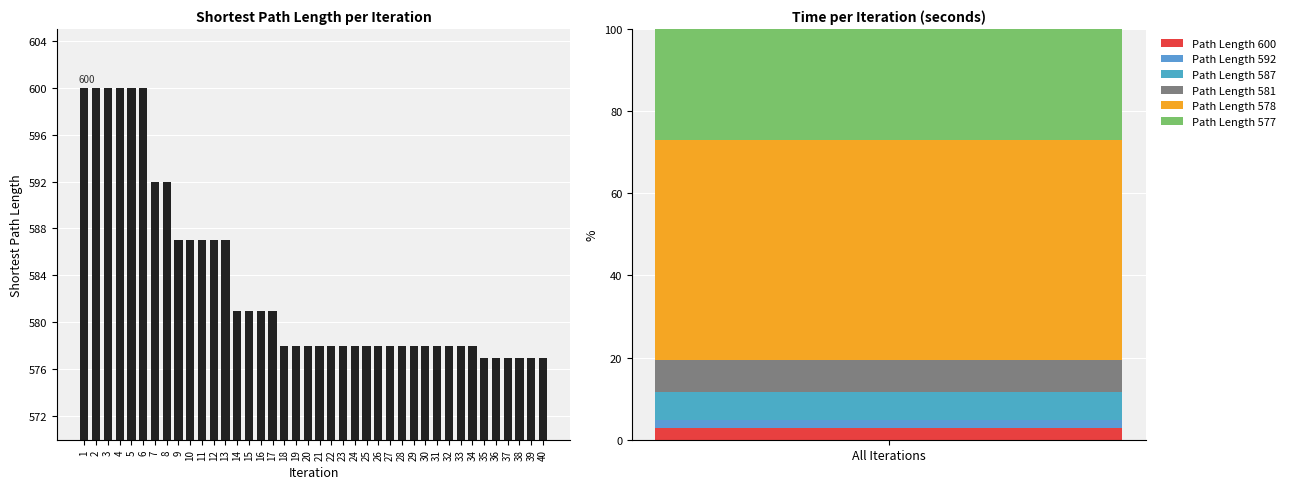

List the labels in order of value, largest first.

1, 2, 3, 4, 5, 6, 7, 8, 9, 10, 11, 12, 13, 14, 15, 16, 17, 18, 19, 20, 21, 22, 23, 24, 25, 26, 27, 28, 29, 30, 31, 32, 33, 34, 35, 36, 37, 38, 39, 40